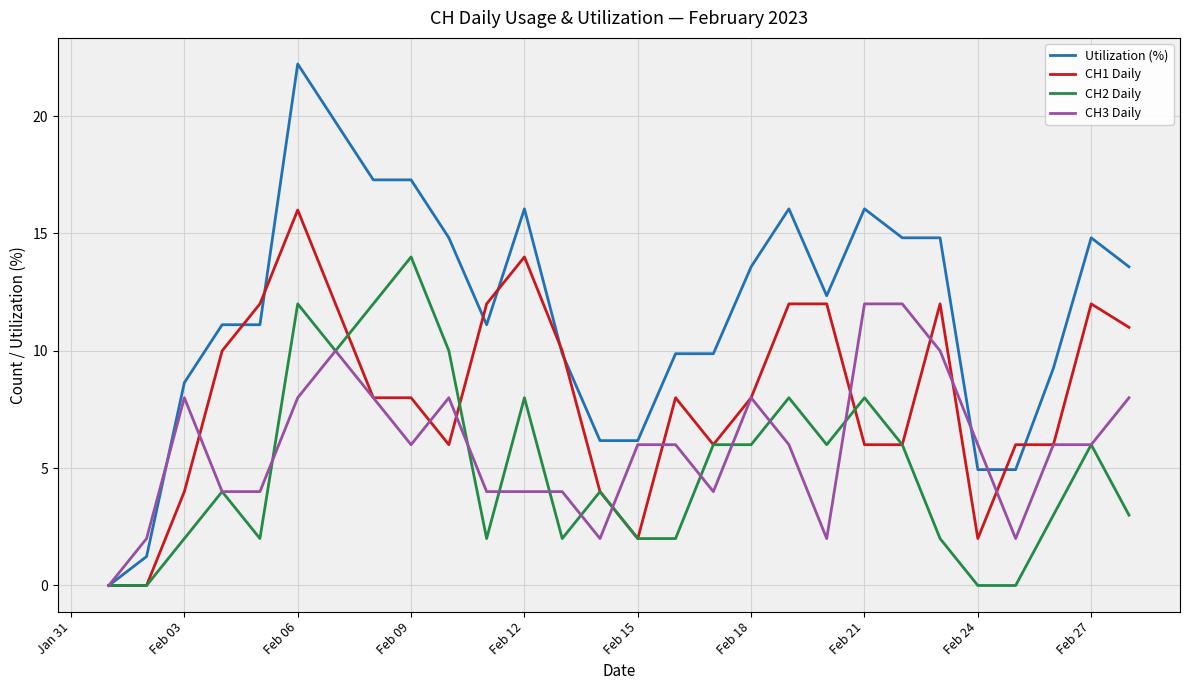

Which series has the widest spread of values?

Utilization (%)